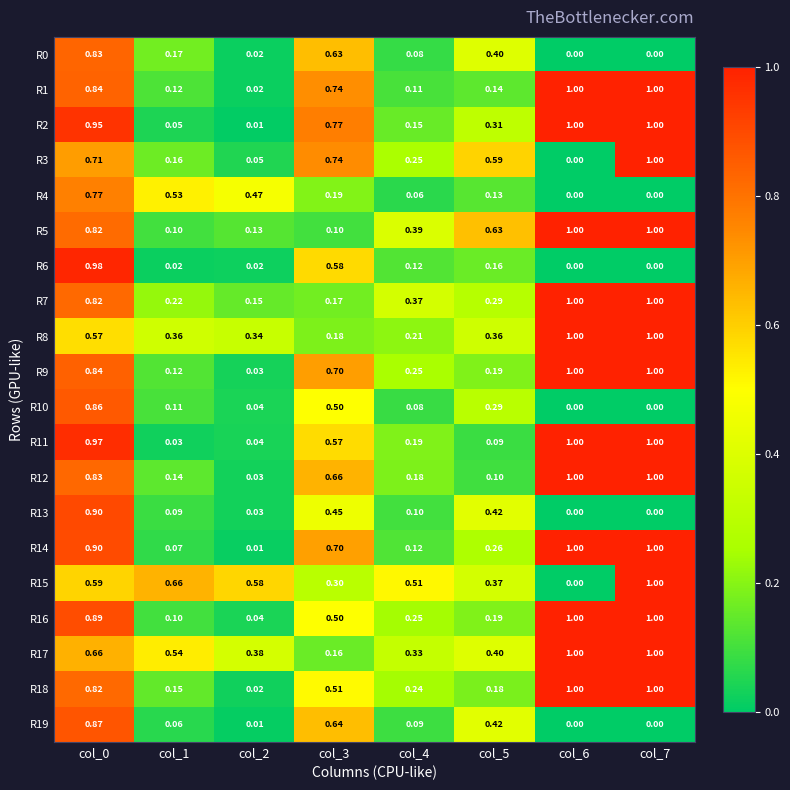

Is the value of R5 at col_6 greater than the value of R7 at col_2?

Yes